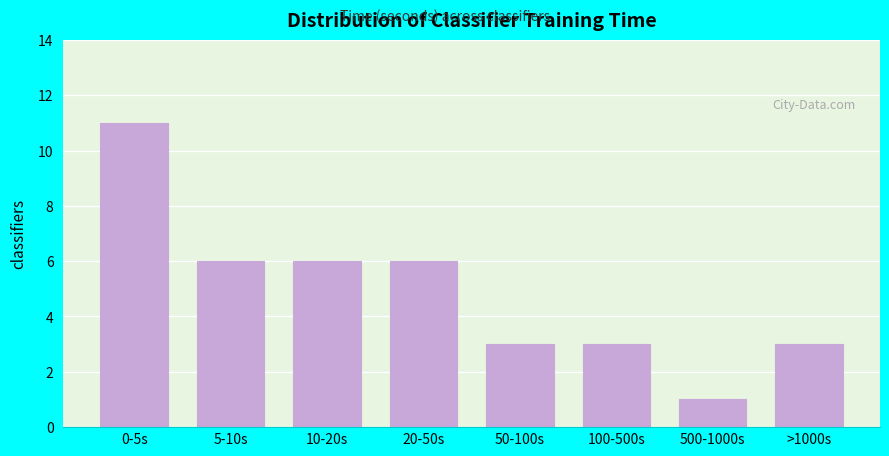

Reading right to left, what are all the values shown in this chart?

>1000s=3	500-1000s=1	100-500s=3	50-100s=3	20-50s=6	10-20s=6	5-10s=6	0-5s=11